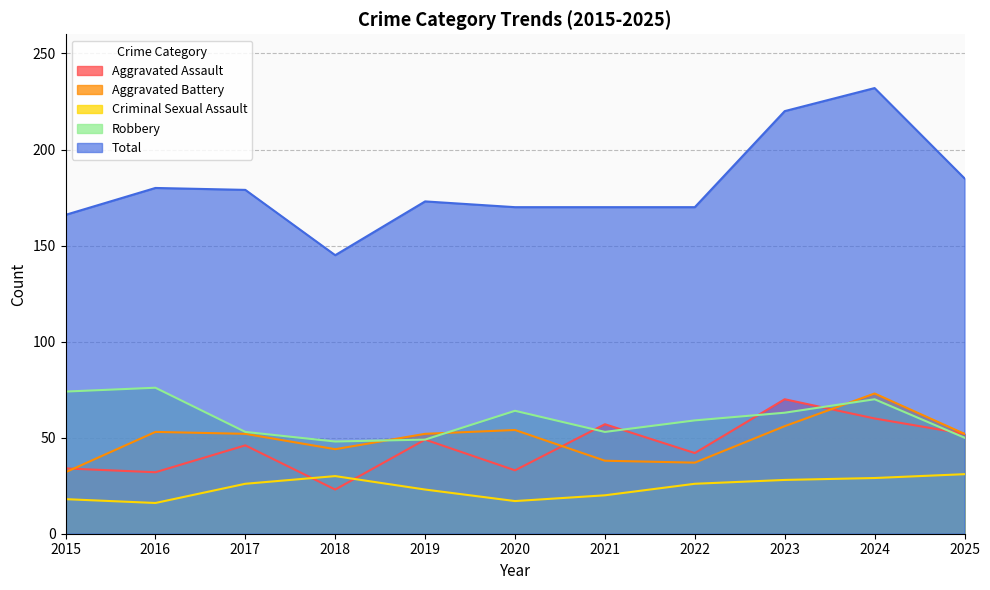

Reading left to right, extract all data points from this chart.

Aggravated Assault: 2015=34	2016=32	2017=46	2018=23	2019=49	2020=33	2021=57	2022=42	2023=70	2024=60	2025=52
Aggravated Battery: 2015=32	2016=53	2017=52	2018=44	2019=52	2020=54	2021=38	2022=37	2023=56	2024=73	2025=52
Criminal Sexual Assault: 2015=18	2016=16	2017=26	2018=30	2019=23	2020=17	2021=20	2022=26	2023=28	2024=29	2025=31
Robbery: 2015=74	2016=76	2017=53	2018=48	2019=49	2020=64	2021=53	2022=59	2023=63	2024=70	2025=50
Total: 2015=166	2016=180	2017=179	2018=145	2019=173	2020=170	2021=170	2022=170	2023=220	2024=232	2025=185